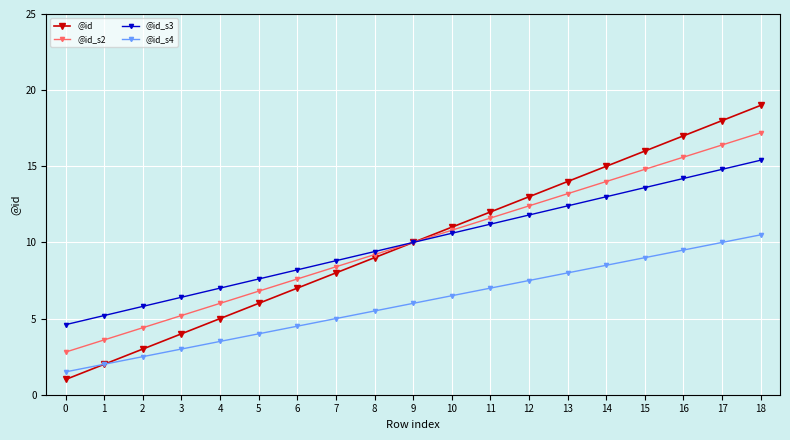

True or false: @id_s4 and @id_s3 cross at least once.

False